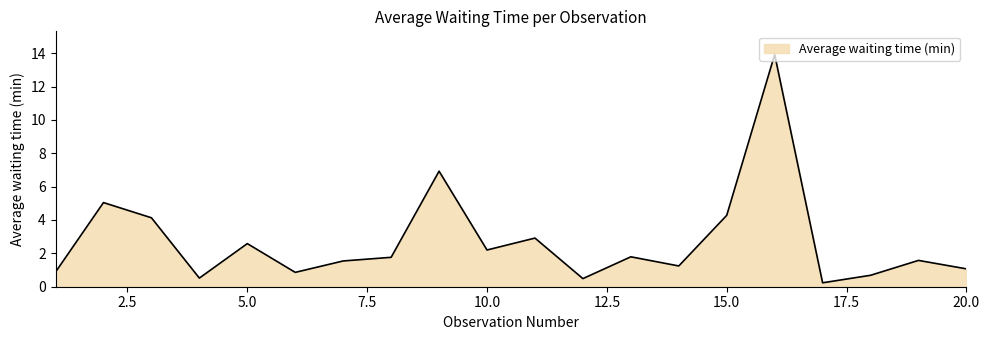

What is the maximum value shown in the chart?

13.9